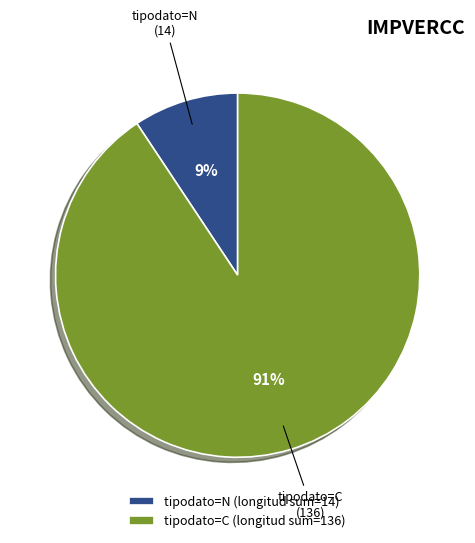

Is there a majority slice in this chart?

Yes